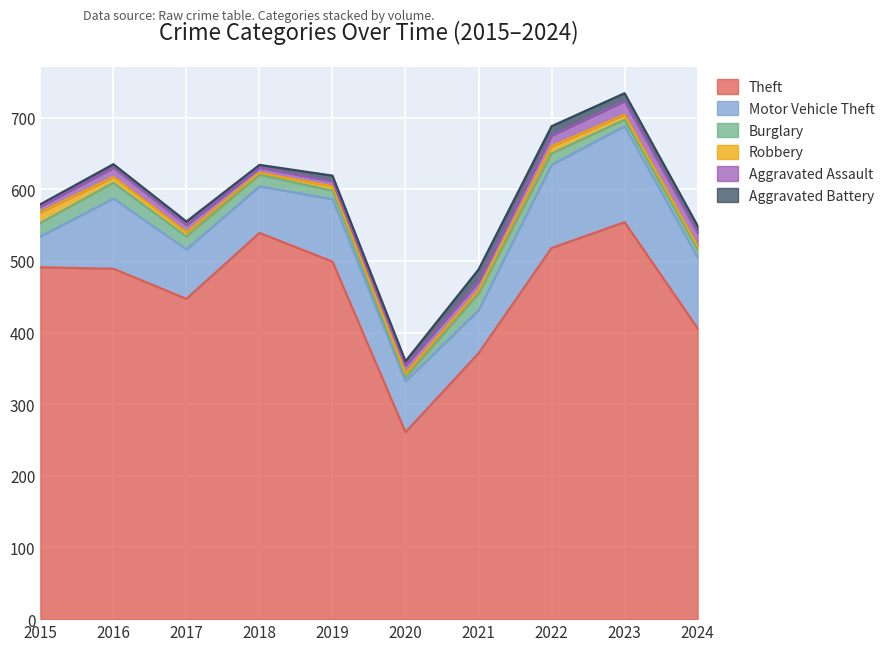

What is the value of the Motor Vehicle Theft point at the 8th from the left?

116